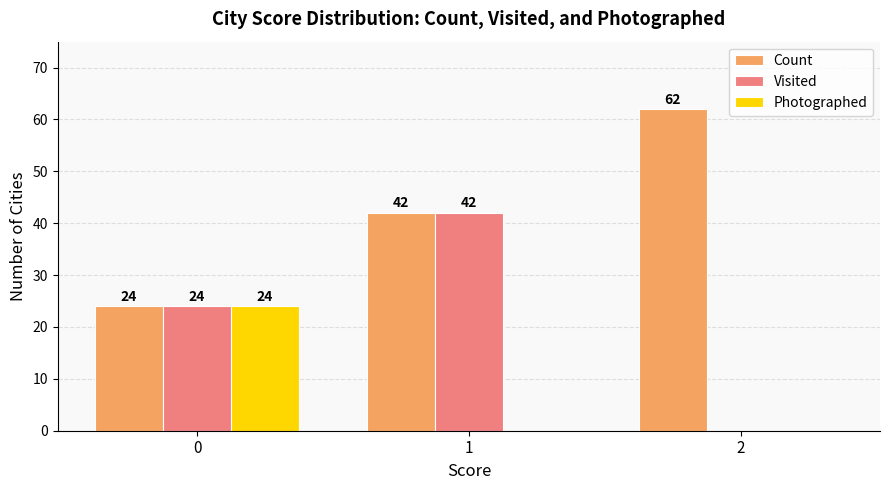

How many Count values are between 24 and 62?

3